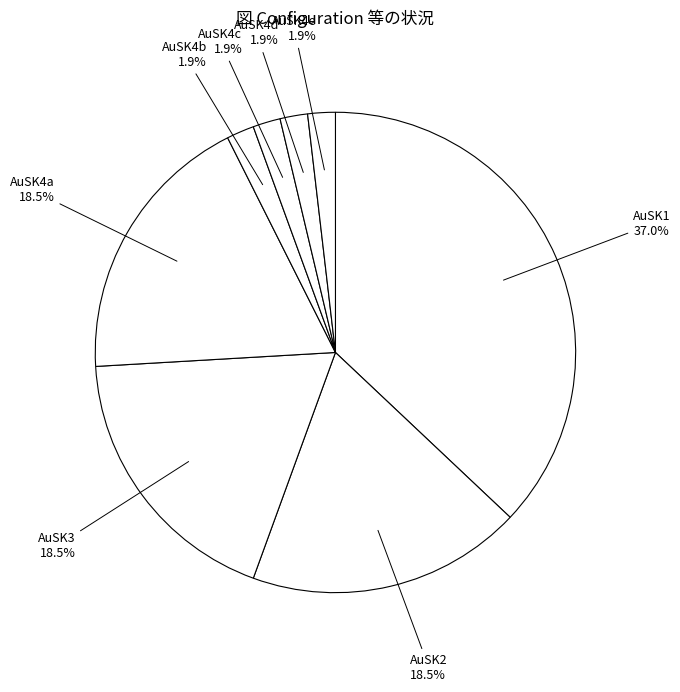

Count the number of slices in the pie.

8